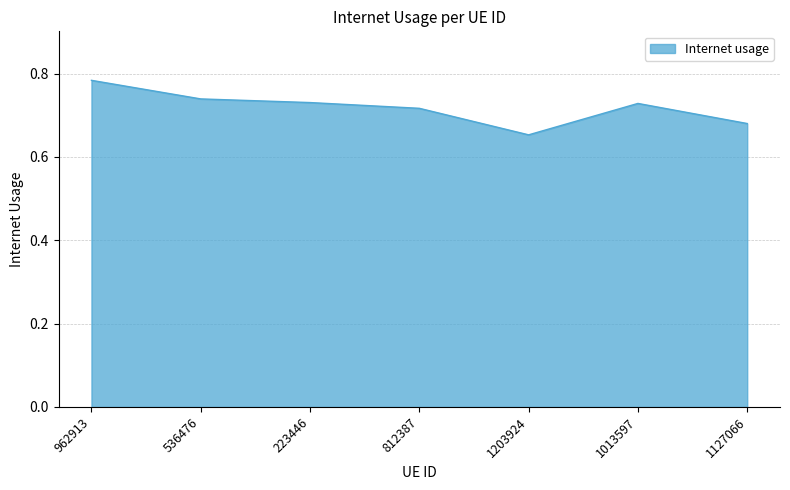

Does the chart have visible grid lines?

Yes